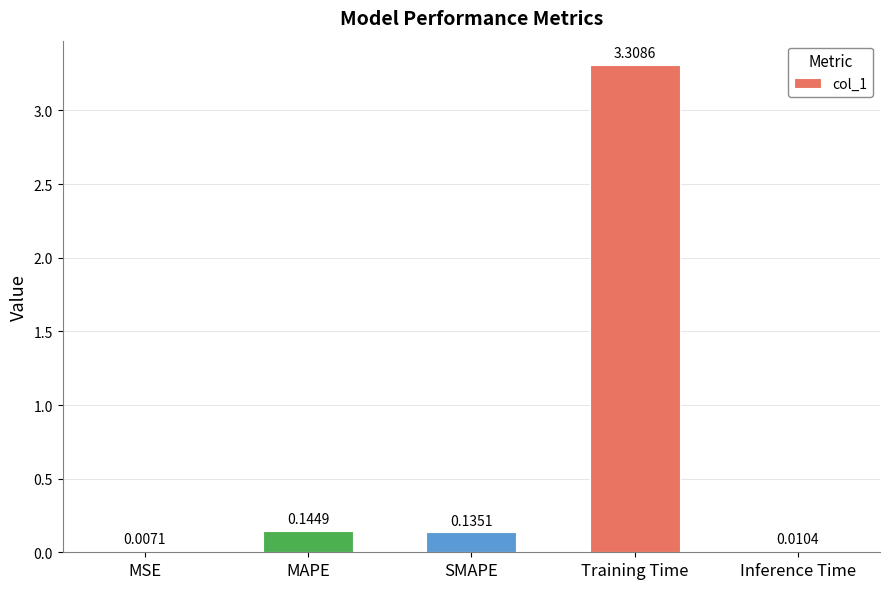

What is the approximate value at Training Time?

3.3